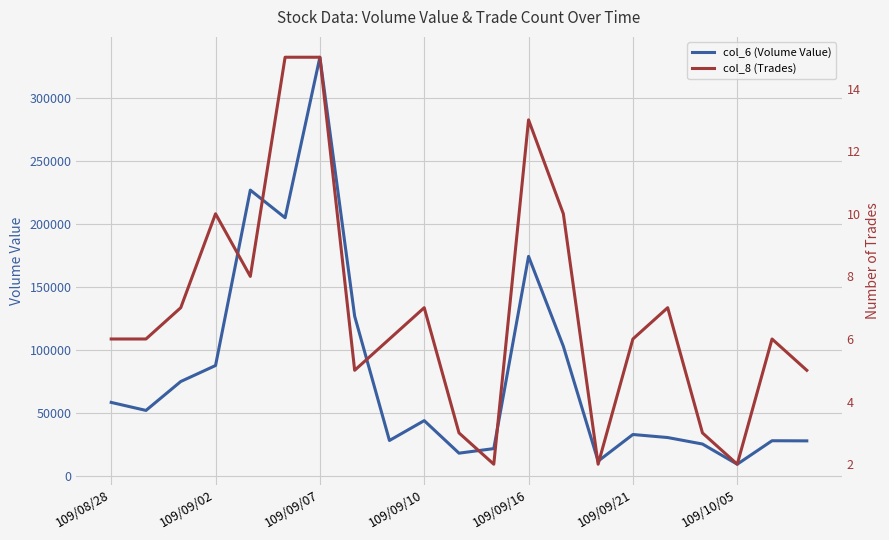

At which label does col_6 (Volume Value) reach its peak?

109/09/07